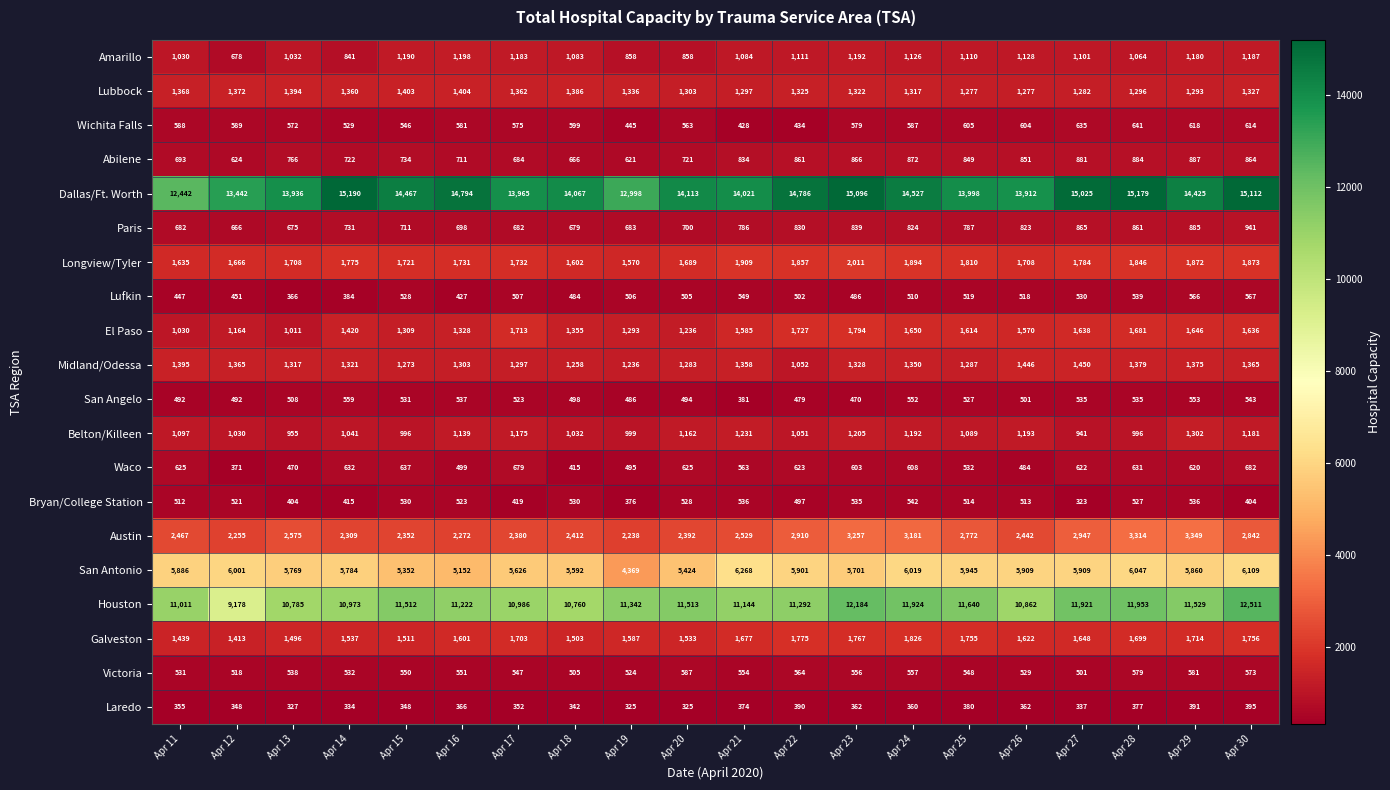

True or false: Laredo has a value of 325 at Apr 19.

True